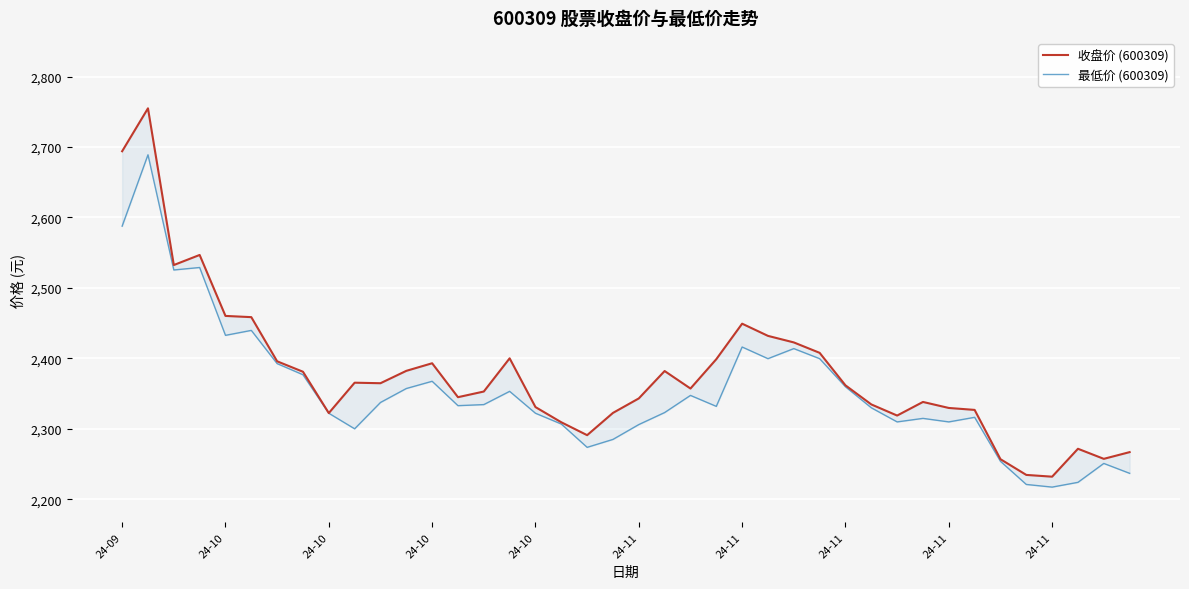

Is it true that 最低价 (600309) equals 927.9 at 29?

False